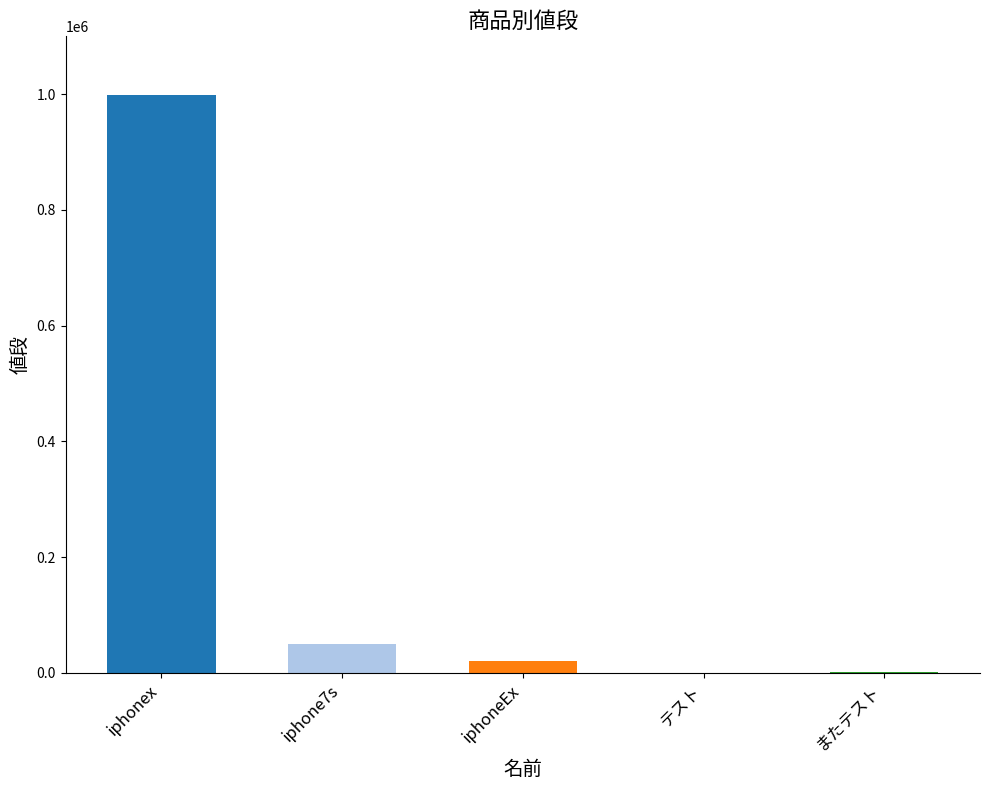

Reading left to right, what are all the values shown in this chart?

iphonex=998000	iphone7s=50000	iphoneEx=19999	テスト=200	またテスト=2000